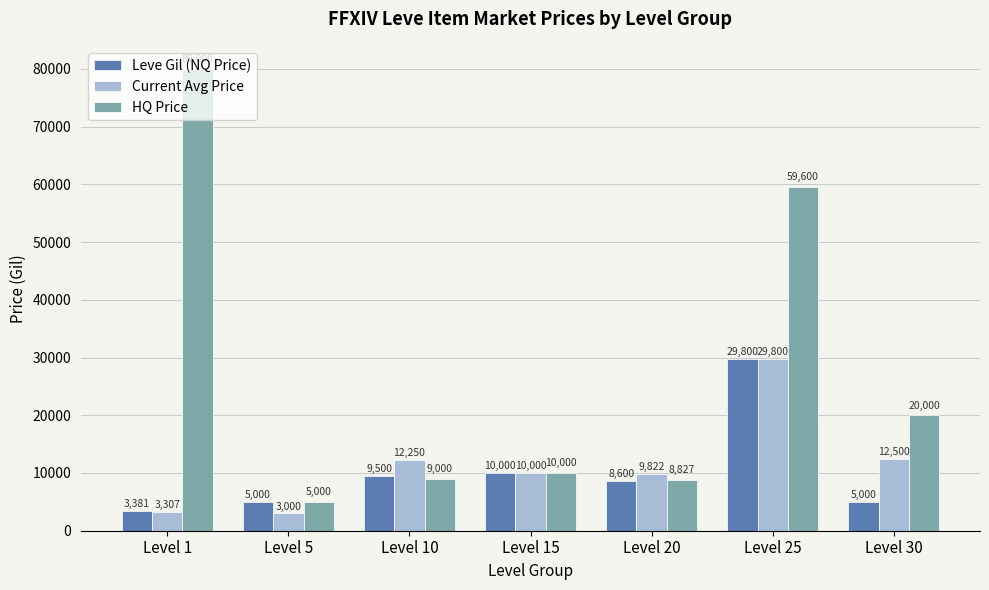

At how many categories does at least one series exceed 49983?

2